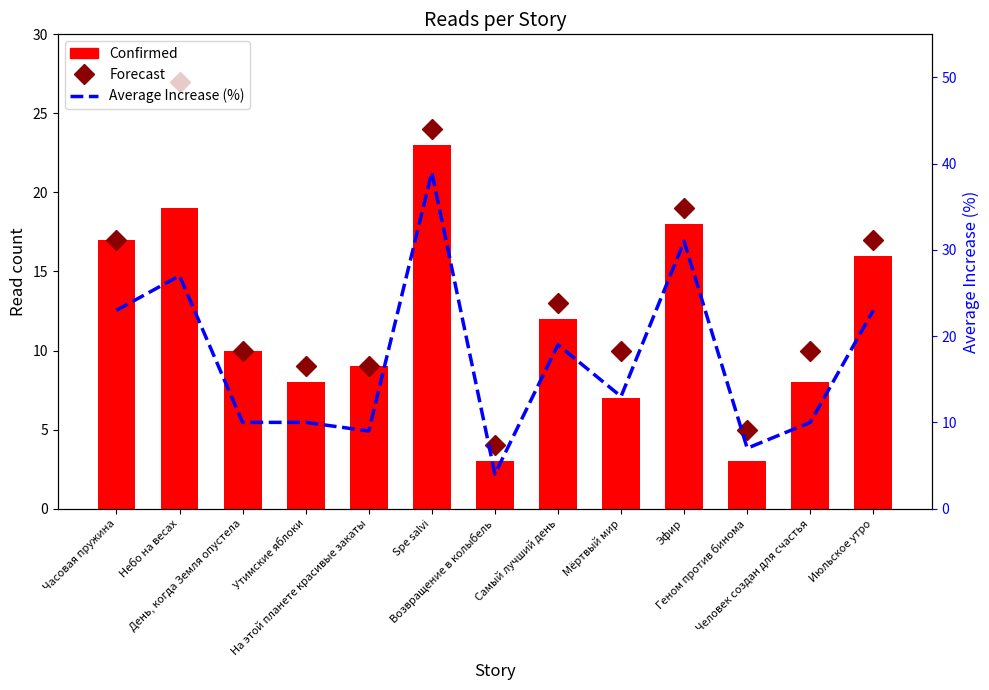

What is the difference between the Average Increase (%) values at Мёртвый мир and Человек создан для счастья?

3